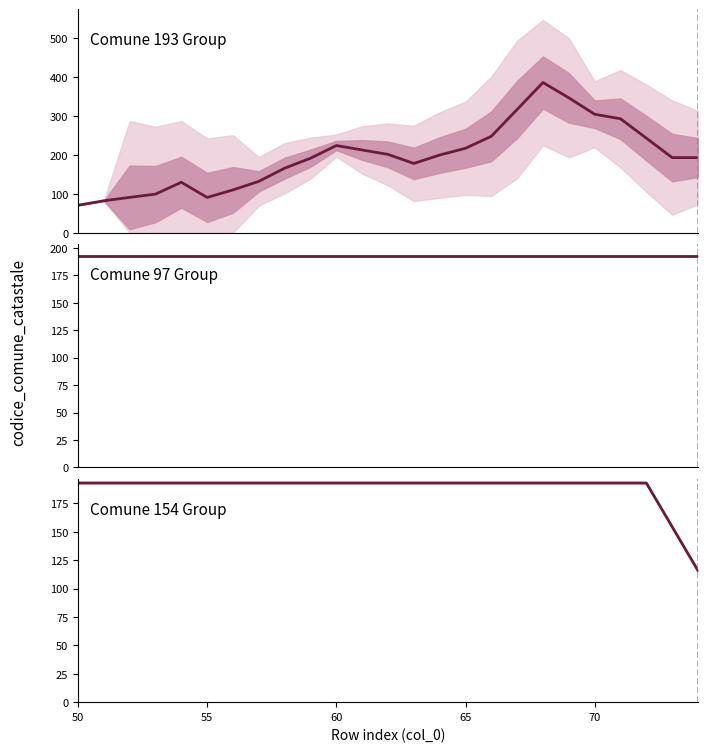

Between 17 and 75, which is larger?

17